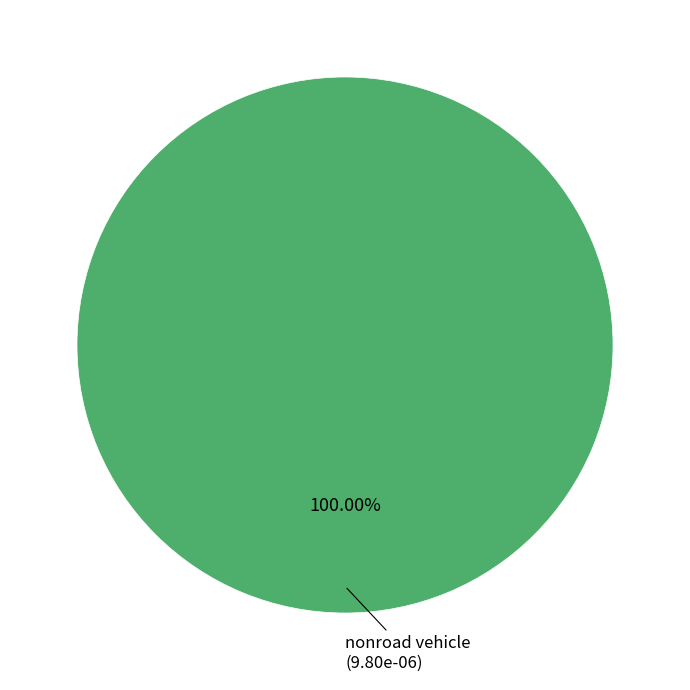

Does any single category account for the majority?

Yes